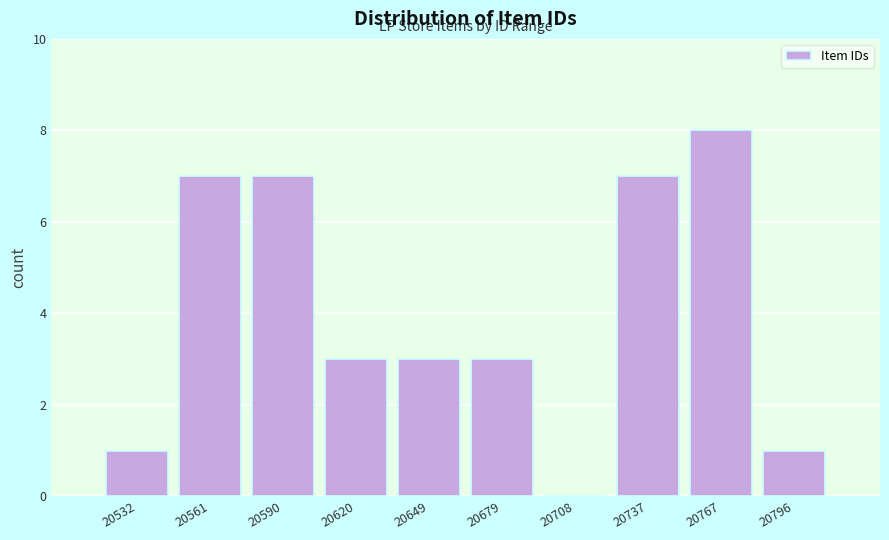

Reading right to left, transcribe all the data shown in this chart.

20796=1	20767=8	20737=7	20708=0	20679=3	20649=3	20620=3	20590=7	20561=7	20532=1